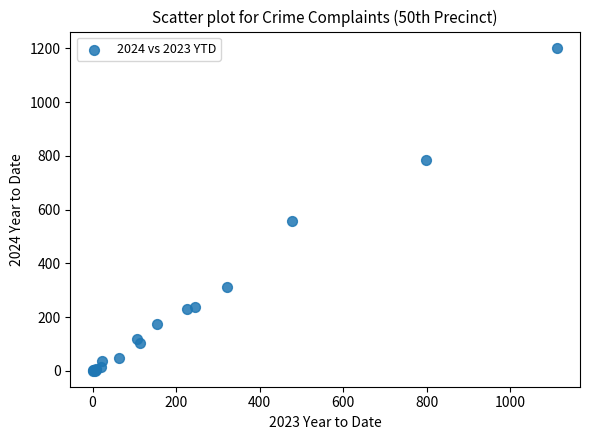

What Y value in the scatter plot is closest to 601?

558